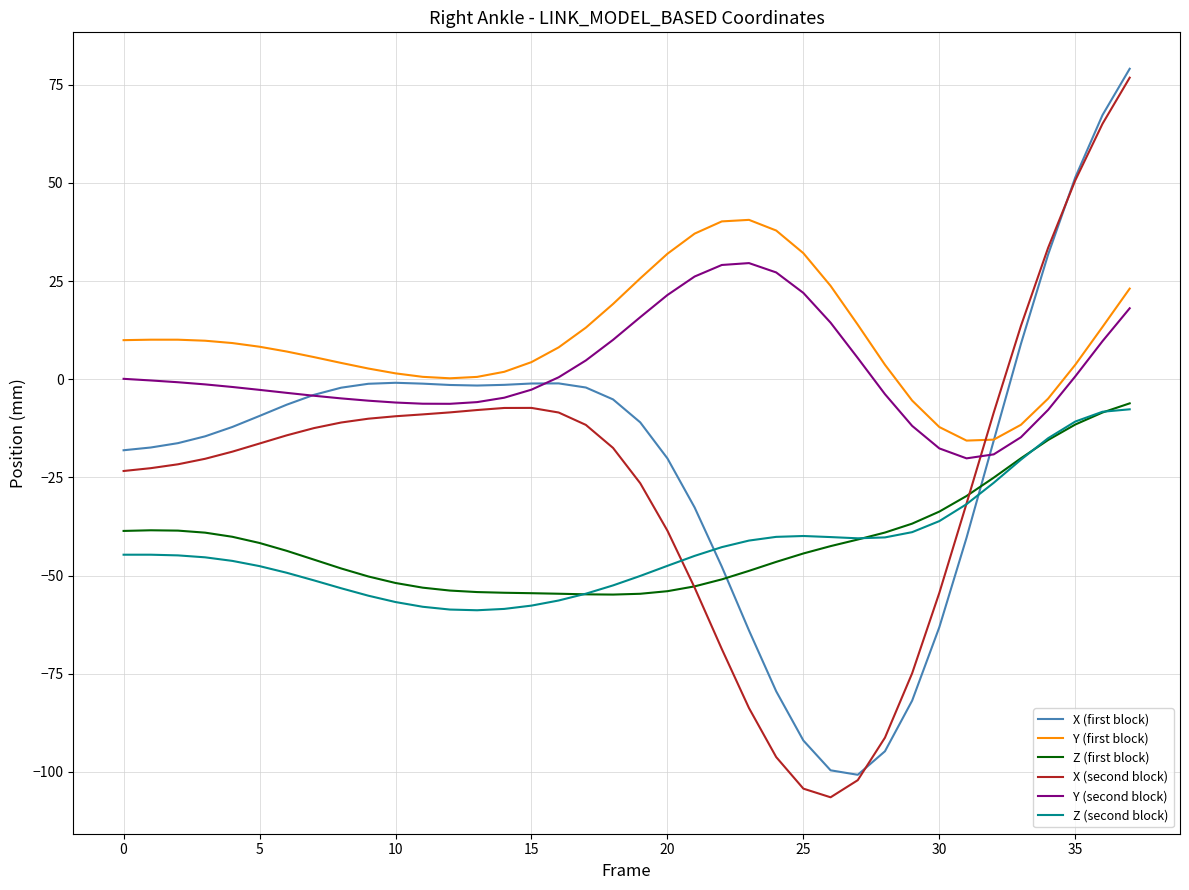

True or false: Y (first block) and Z (second block) cross at least once.

False